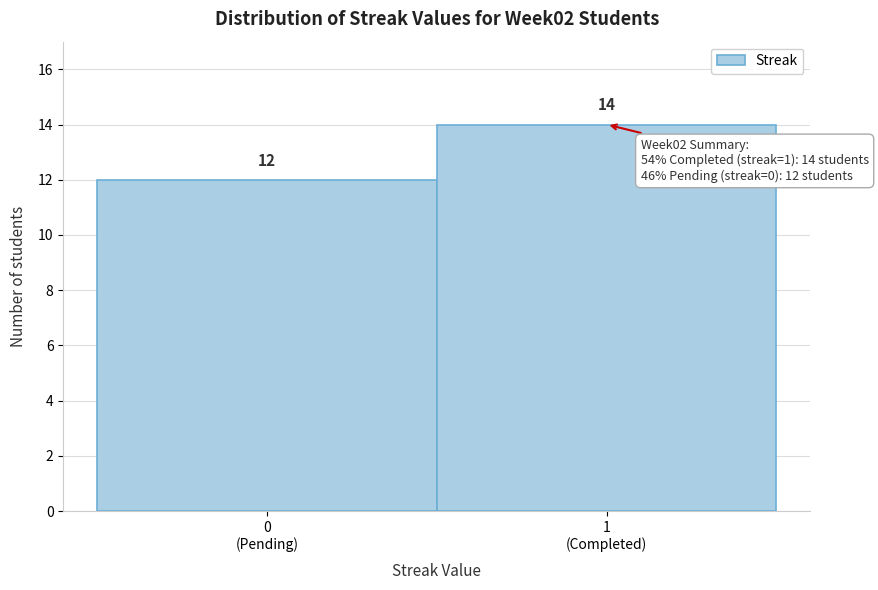

Reading left to right, what are all the values shown in this chart?

12	14